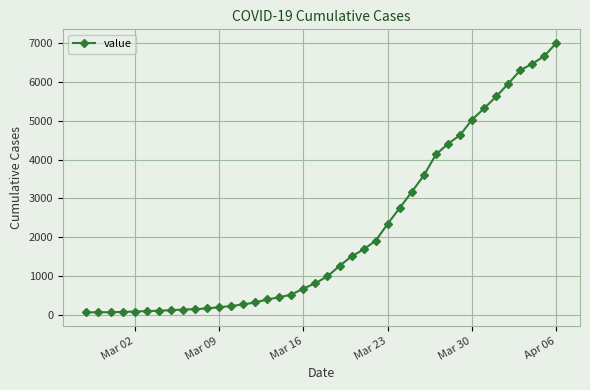

What is the sum of all values?

85788